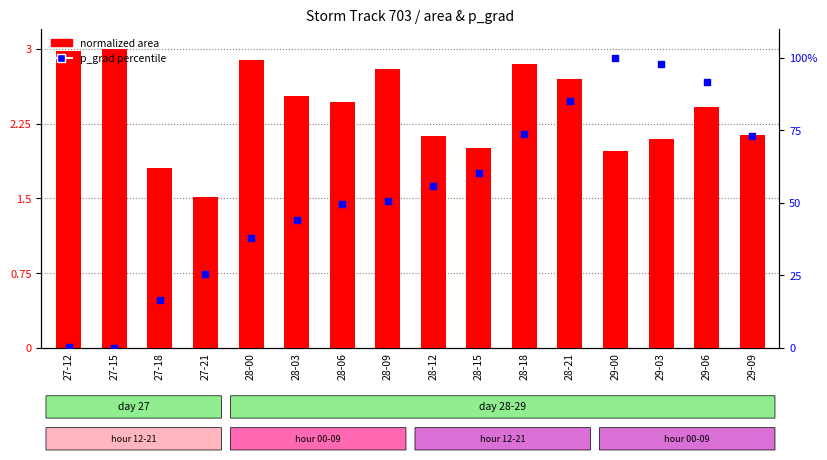

What are all the series names shown in the legend?

normalized area, p_grad percentile